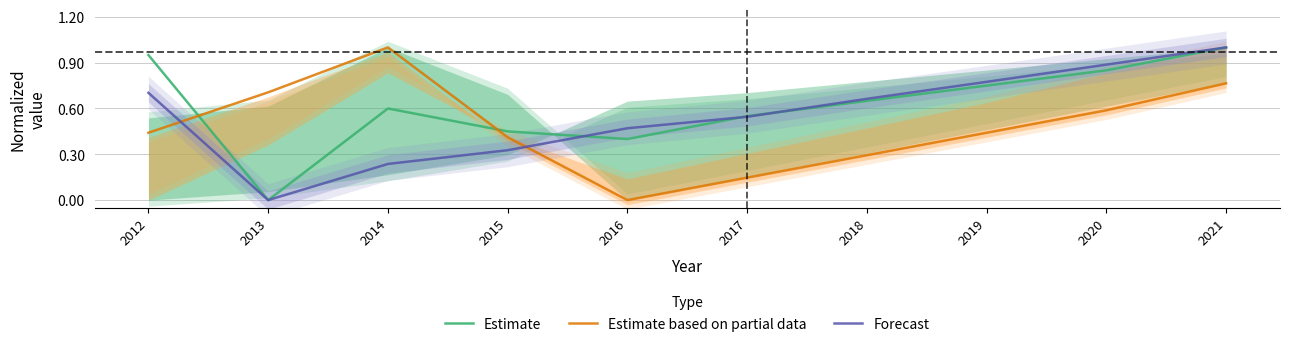

True or false: Estimate based on partial data has more than 0 interior local peaks.

True